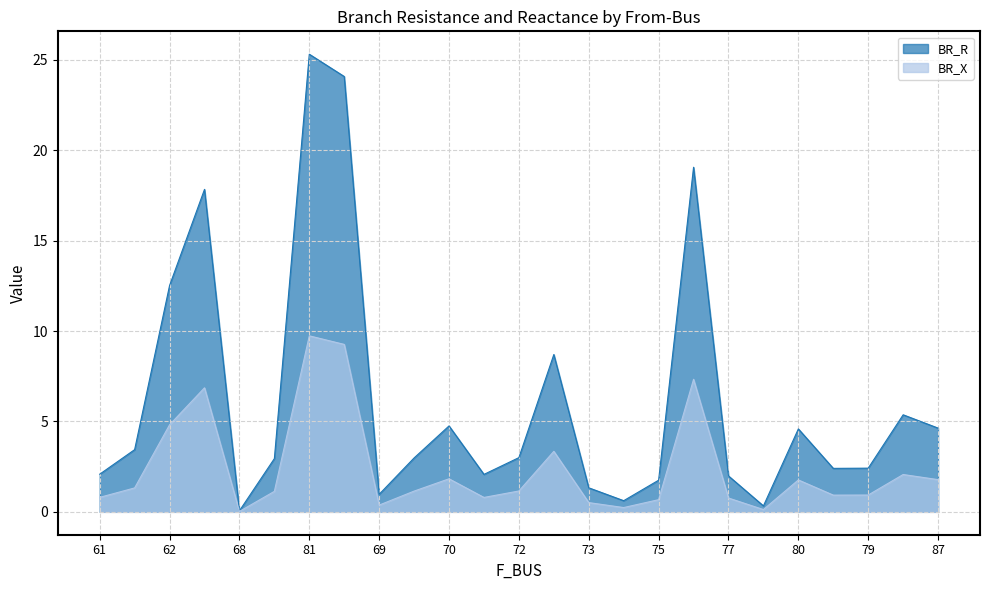

Does the chart have visible grid lines?

Yes